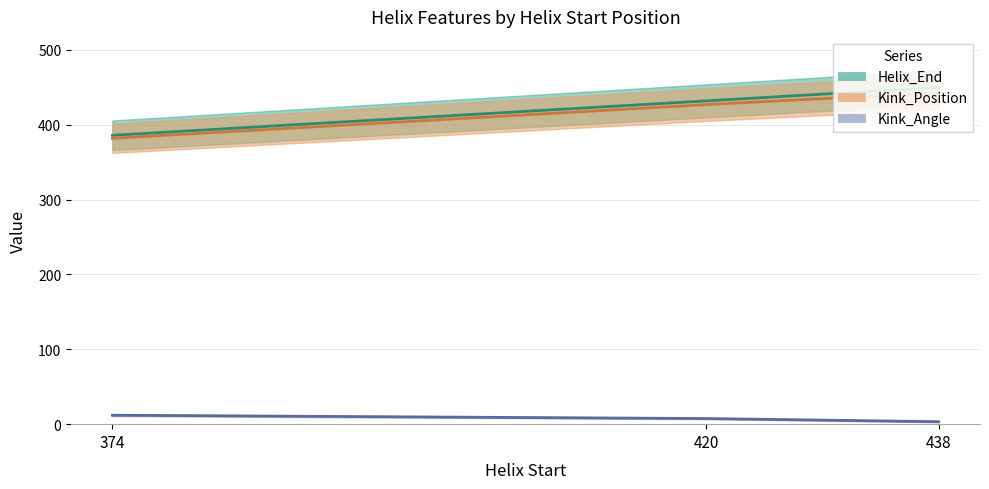

Which series has the largest total across all categories?

Helix_End